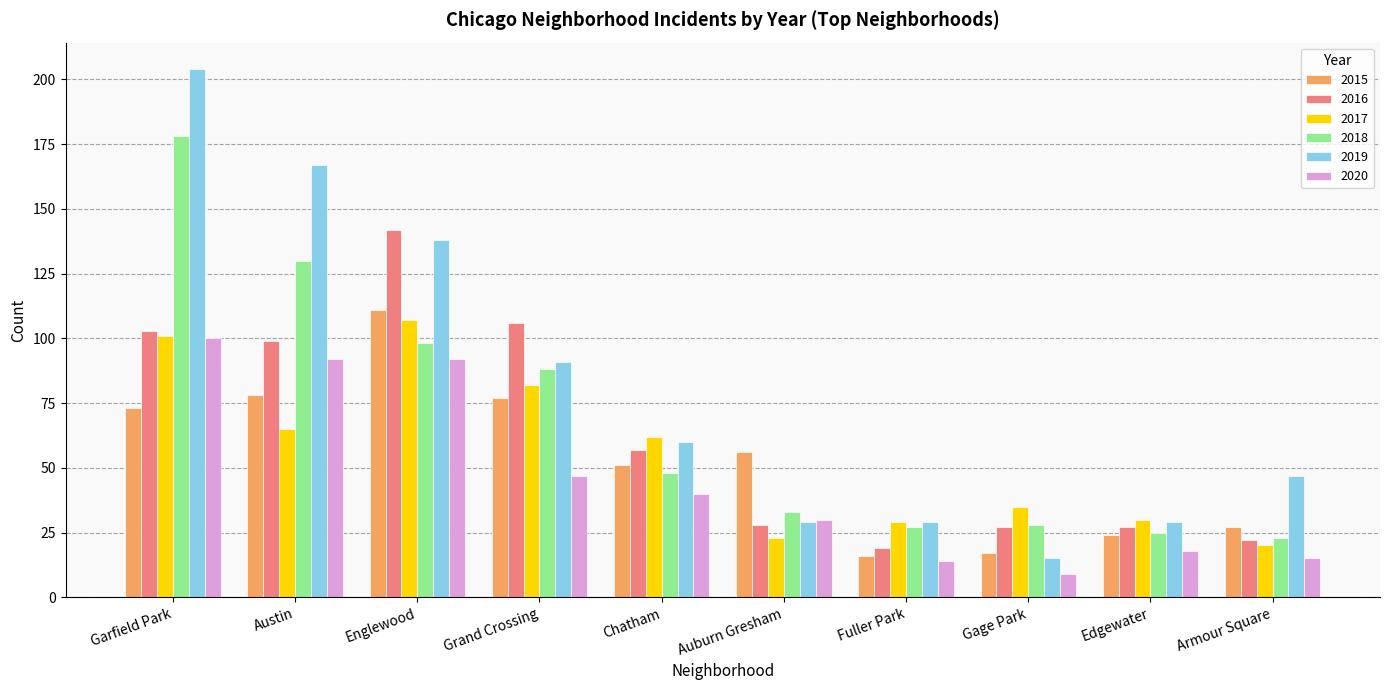

What is the spread (max minus min) of values at Auburn Gresham?

33